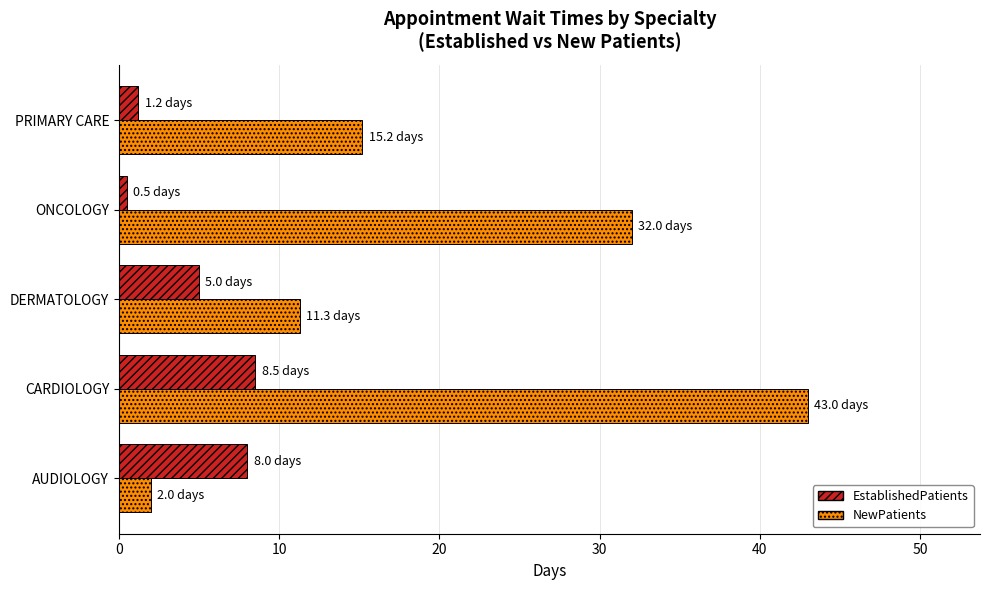

True or false: NewPatients has a value of 15.2 at PRIMARY CARE.

True